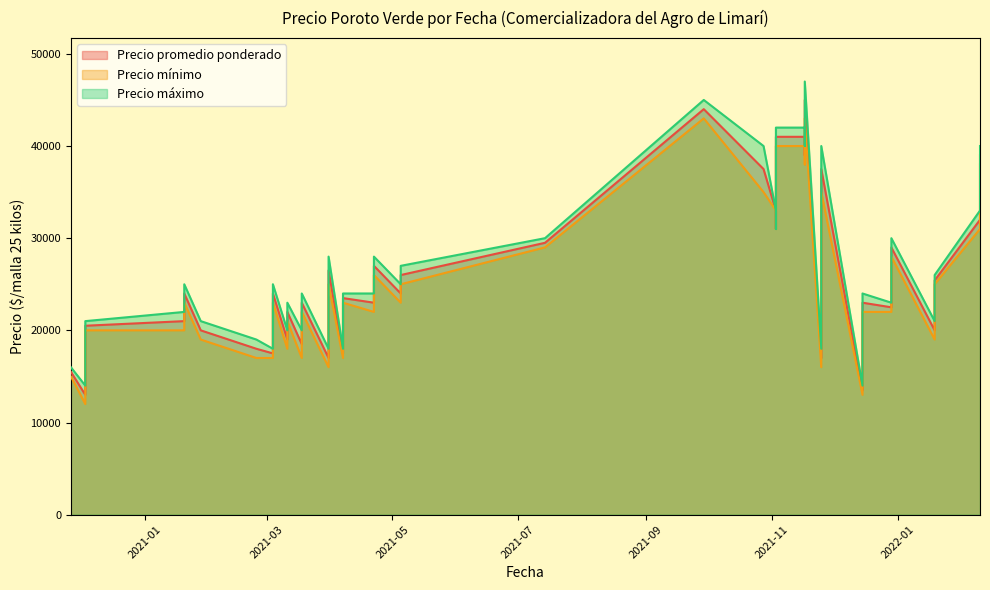

What is the sum of all Precio promedio ponderado values?

1040417